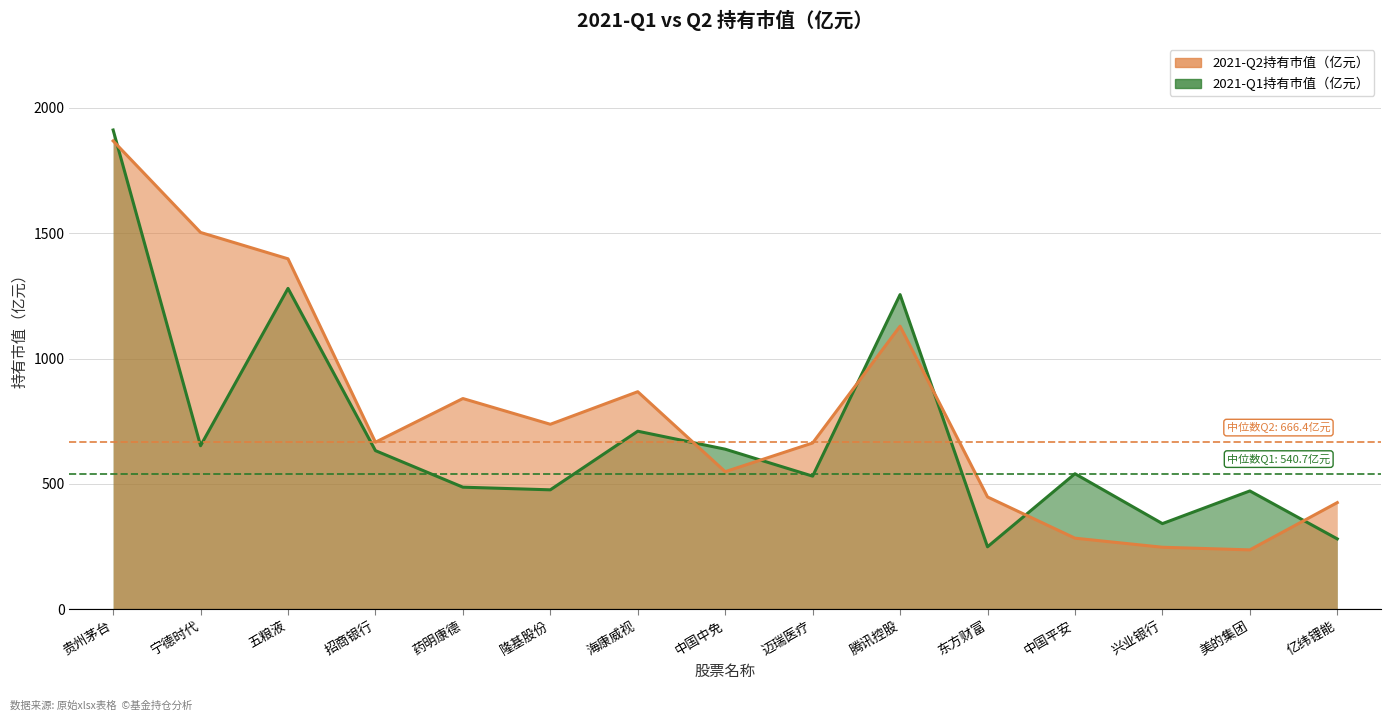

What is the difference between the highest and lowest values at 药明康德?

353.6